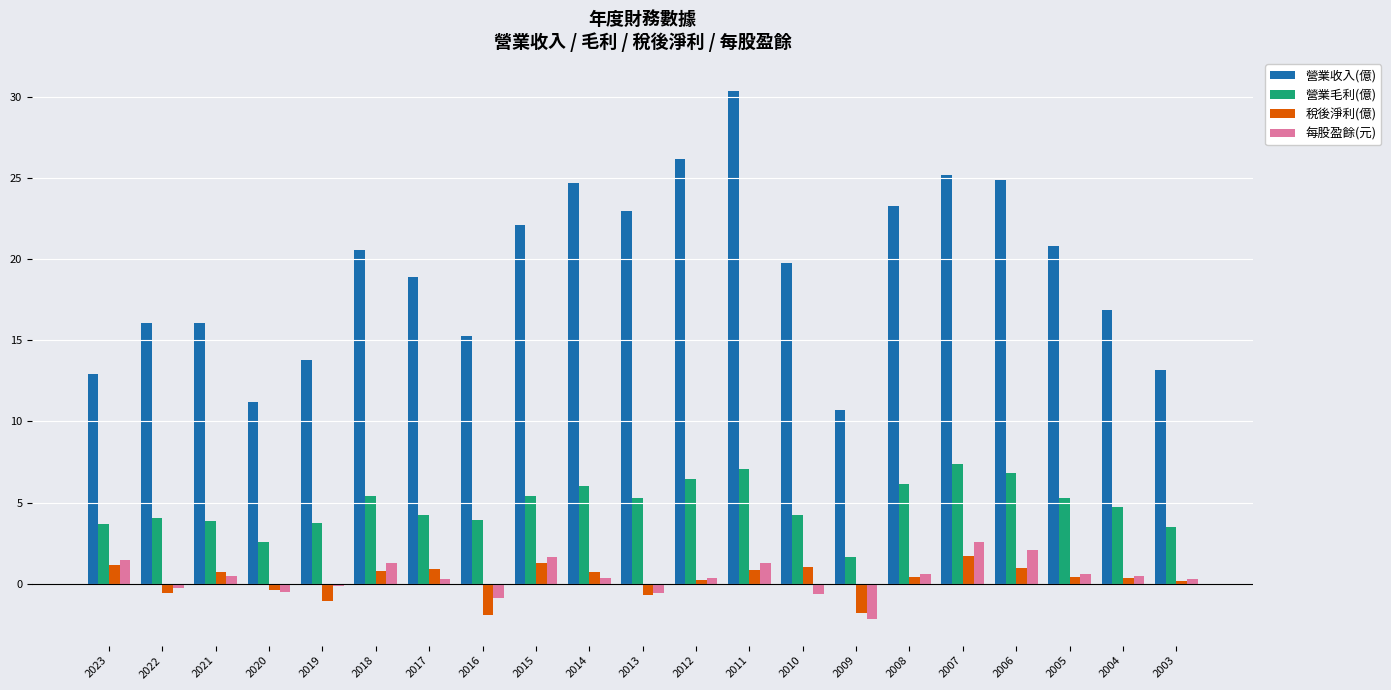

How many bars are there in total?

84